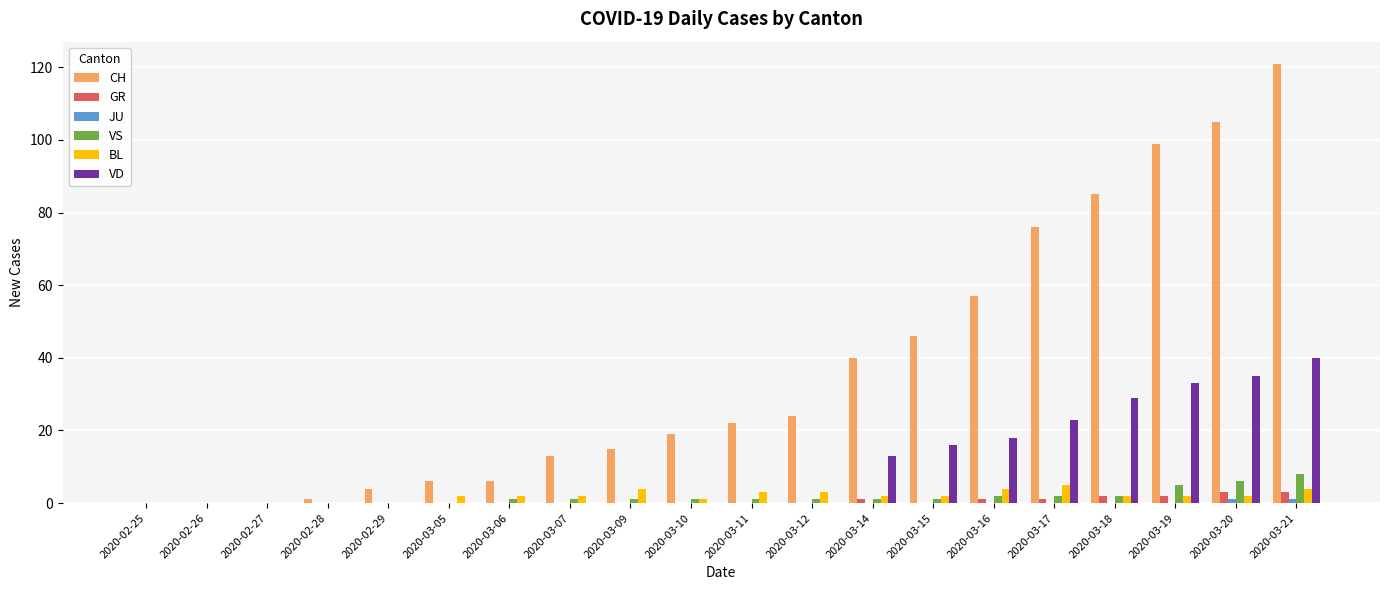

Which series has the largest total across all categories?

CH